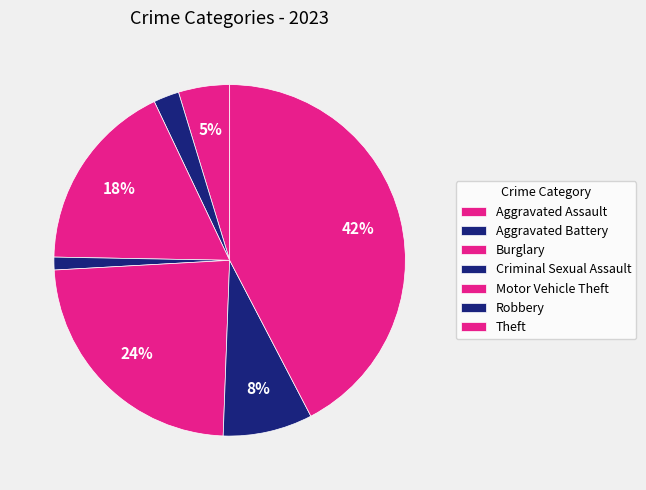

How many slices are in this pie chart?

7